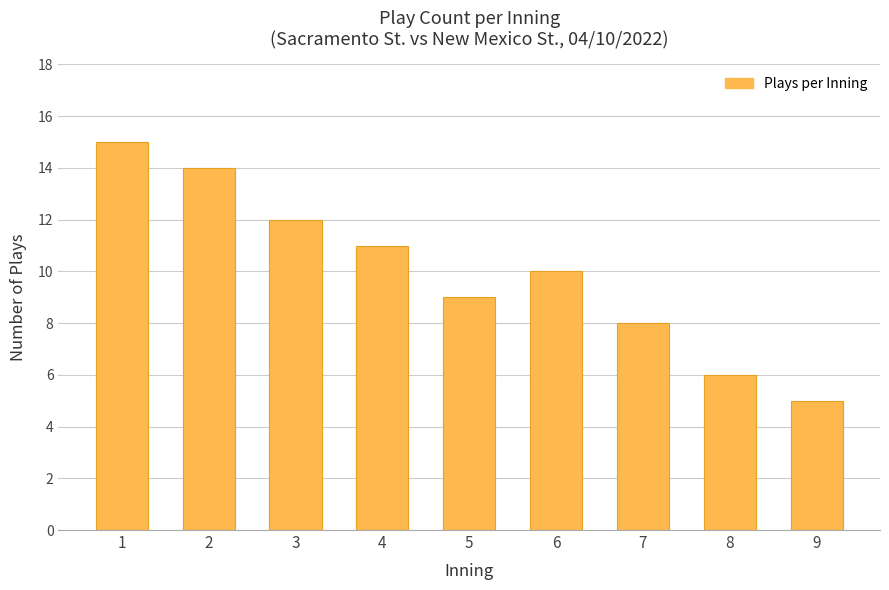

What is the change in value from 1 to 7?

-7